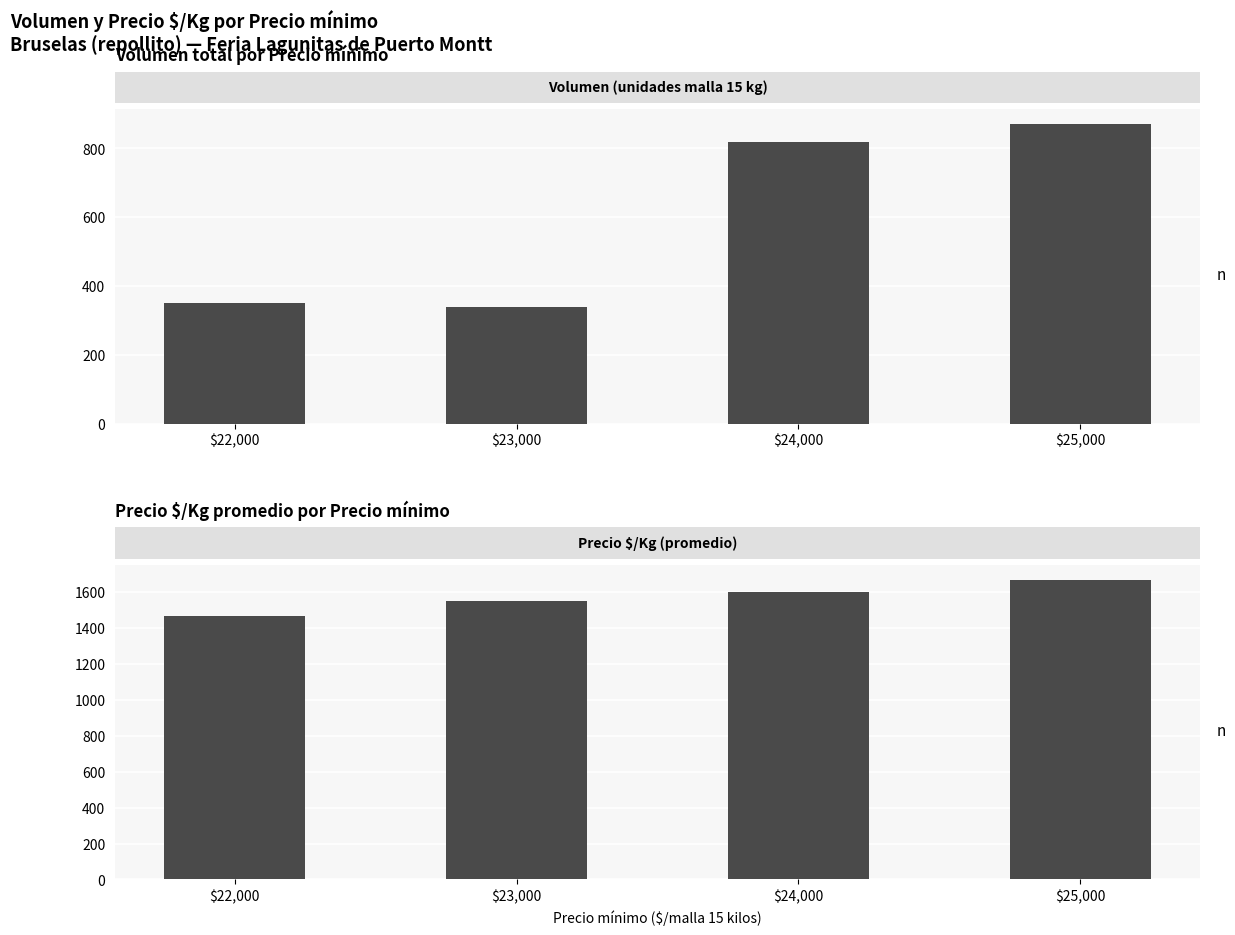

Read the Volumen value at $23,000, to the nearest 100.

300